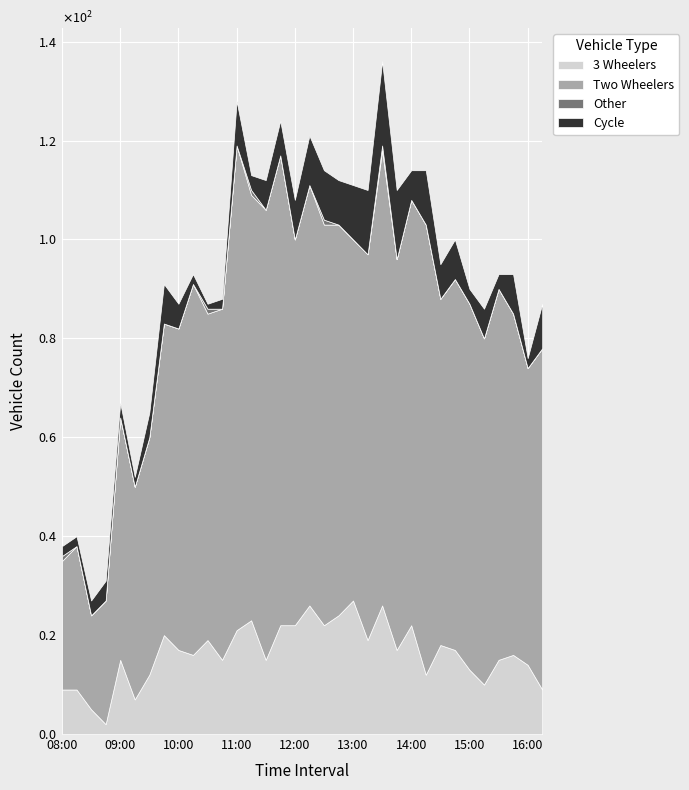

Reading right to left, extract all data points from this chart.

3 Wheelers: 16:15-16:30=9	16:00-16:15=14	15:45-16:00=16	15:30-15:45=15	15:15-15:30=10	15:00-15:15=13	14:45-15:00=17	14:30-14:45=18	14:15-14:30=12	14:00-14:15=22	13:45-14:00=17	13:30-13:45=26	13:15-13:30=19	13:00-13:15=27	12:45-13:00=24	12:30-12:45=22	12:15-12:30=26	12:00-12:15=22	11:45-12:00=22	11:30-11:45=15	11:15-11:30=23	11:00-11:15=21	10:45-11:00=15	10:30-10:45=19	10:15-10:30=16	10:00-10:15=17	09:45-10:00=20	09:30-09:45=12	09:15-09:30=7	09:00-09:15=15	08:45-09:00=2	08:30-08:45=5	08:15-08:30=9	08:00-08:15=9
Two Wheelers: 16:15-16:30=69	16:00-16:15=60	15:45-16:00=69	15:30-15:45=75	15:15-15:30=70	15:00-15:15=74	14:45-15:00=75	14:30-14:45=70	14:15-14:30=91	14:00-14:15=86	13:45-14:00=79	13:30-13:45=92	13:15-13:30=78	13:00-13:15=73	12:45-13:00=79	12:30-12:45=81	12:15-12:30=85	12:00-12:15=78	11:45-12:00=95	11:30-11:45=91	11:15-11:30=86	11:00-11:15=98	10:45-11:00=71	10:30-10:45=66	10:15-10:30=75	10:00-10:15=65	09:45-10:00=63	09:30-09:45=48	09:15-09:30=43	09:00-09:15=49	08:45-09:00=25	08:30-08:45=19	08:15-08:30=29	08:00-08:15=26
Other: 16:15-16:30=0	16:00-16:15=0	15:45-16:00=0	15:30-15:45=0	15:15-15:30=0	15:00-15:15=0	14:45-15:00=0	14:30-14:45=0	14:15-14:30=0	14:00-14:15=0	13:45-14:00=0	13:30-13:45=1	13:15-13:30=0	13:00-13:15=0	12:45-13:00=0	12:30-12:45=1	12:15-12:30=0	12:00-12:15=0	11:45-12:00=0	11:30-11:45=0	11:15-11:30=1	11:00-11:15=0	10:45-11:00=0	10:30-10:45=1	10:15-10:30=0	10:00-10:15=0	09:45-10:00=0	09:30-09:45=0	09:15-09:30=0	09:00-09:15=0	08:45-09:00=0	08:30-08:45=0	08:15-08:30=0	08:00-08:15=1
Cycle: 16:15-16:30=9	16:00-16:15=2	15:45-16:00=8	15:30-15:45=3	15:15-15:30=6	15:00-15:15=3	14:45-15:00=8	14:30-14:45=7	14:15-14:30=11	14:00-14:15=6	13:45-14:00=14	13:30-13:45=17	13:15-13:30=13	13:00-13:15=11	12:45-13:00=9	12:30-12:45=10	12:15-12:30=10	12:00-12:15=8	11:45-12:00=7	11:30-11:45=6	11:15-11:30=3	11:00-11:15=9	10:45-11:00=2	10:30-10:45=1	10:15-10:30=2	10:00-10:15=5	09:45-10:00=8	09:30-09:45=5	09:15-09:30=2	09:00-09:15=3	08:45-09:00=4	08:30-08:45=3	08:15-08:30=2	08:00-08:15=2